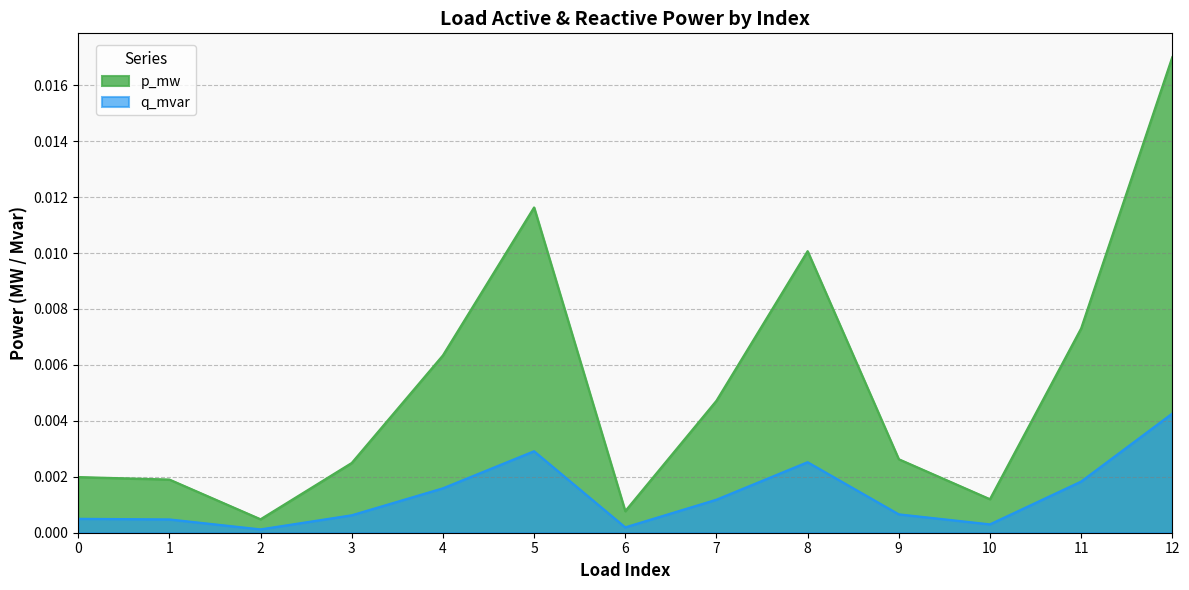

How many interior local peaks does the p_mw series have?

2